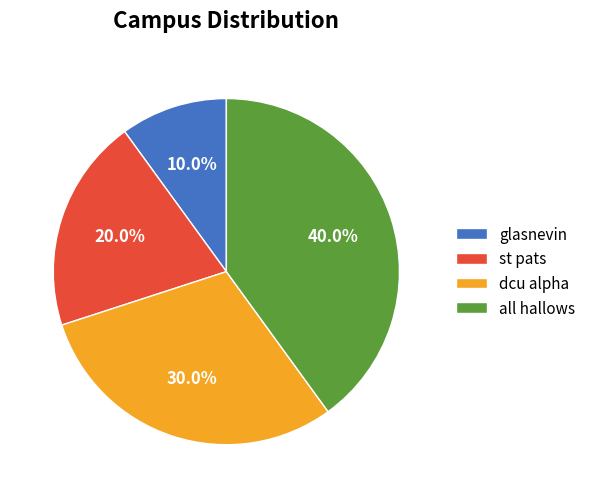

What percentage do st pats and dcu alpha together represent?

50.0%